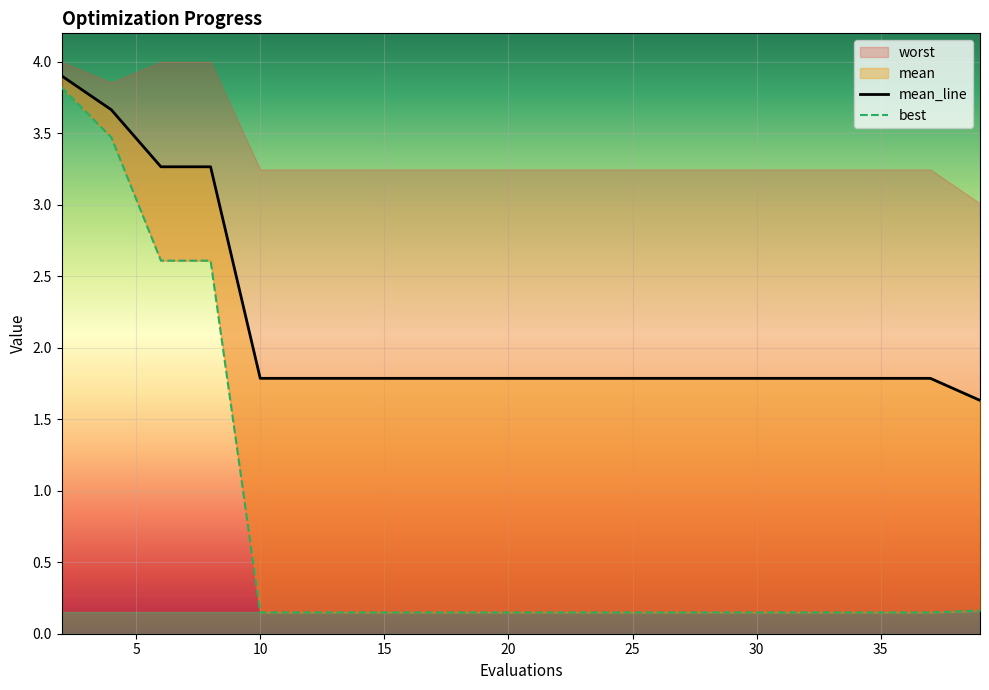

Count the number of categories in the chart.

20